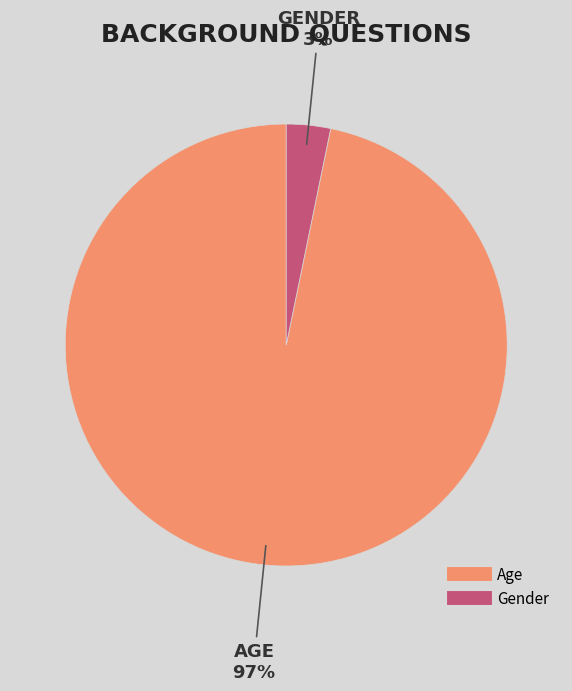

To the nearest percent, what portion does Age represent?

97%